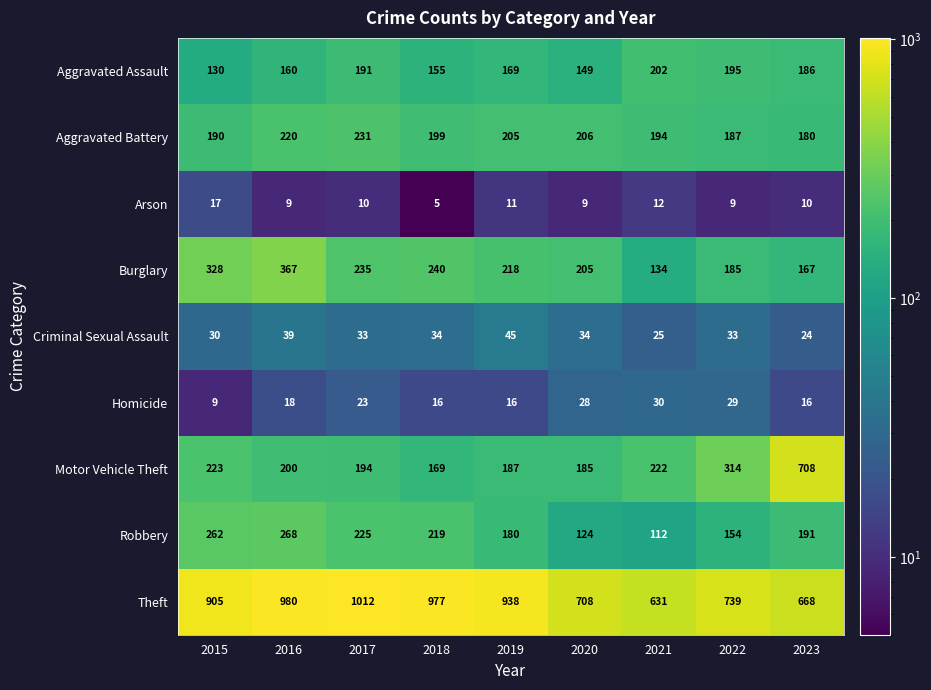

What is the maximum value shown in the chart?

1012